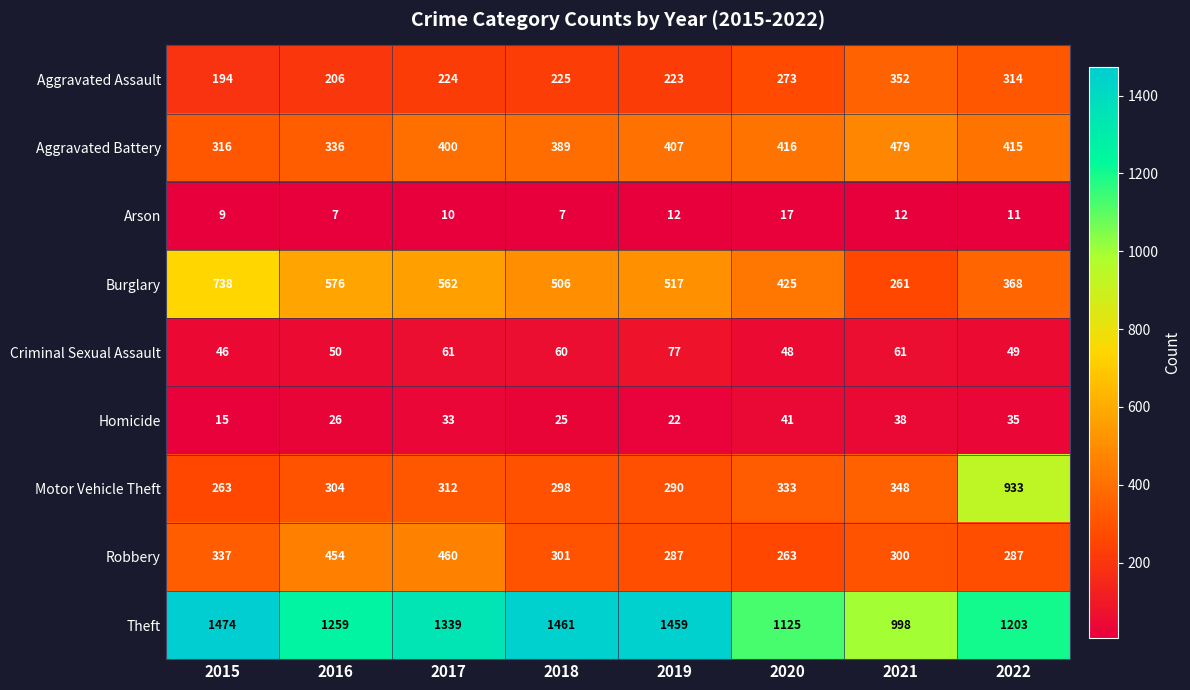

At which label is Burglary closest to 499?

2018